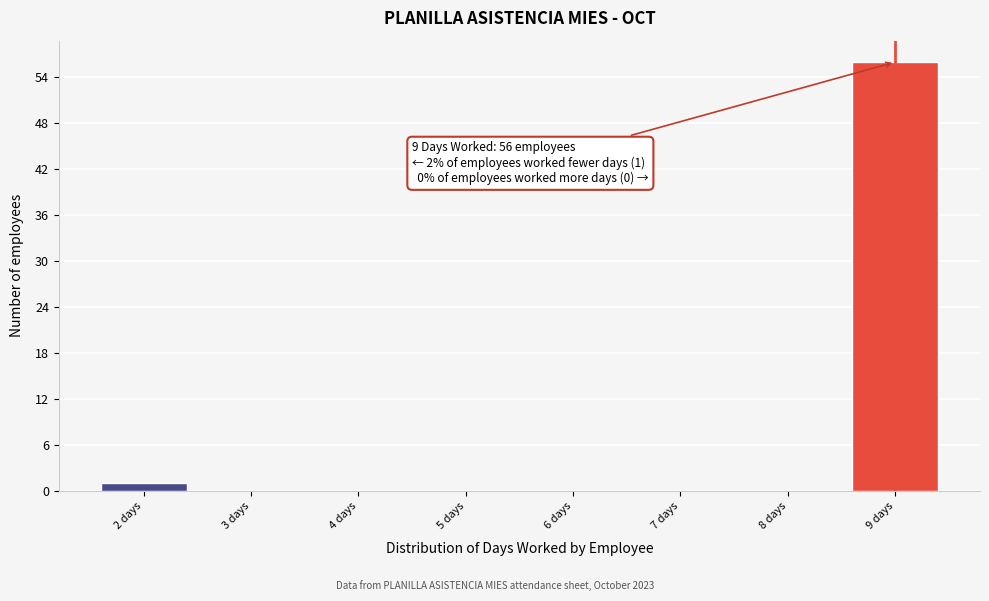

Which range on the x-axis has the tallest bar?

8.5 to 9.5